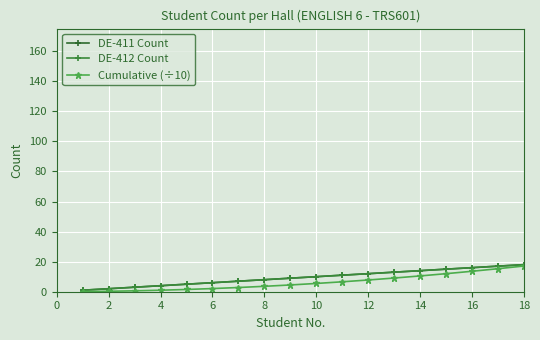

Is this an area chart (filled region under the line)?

No